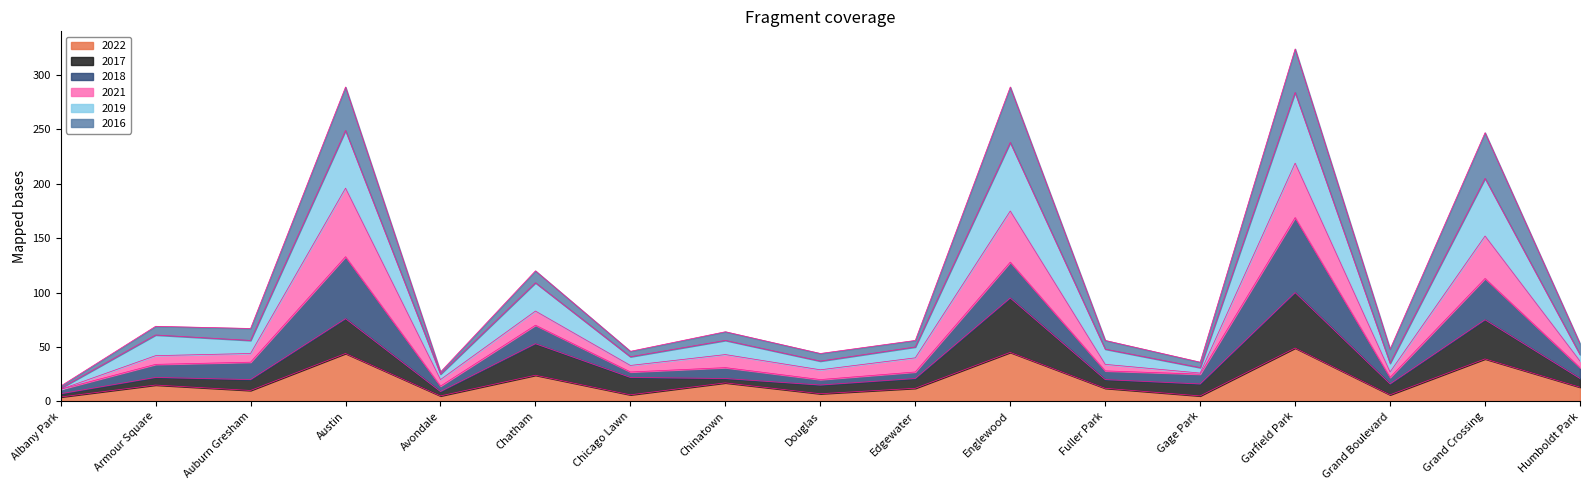

At which category does the chart reach its minimum across all series?

Albany Park